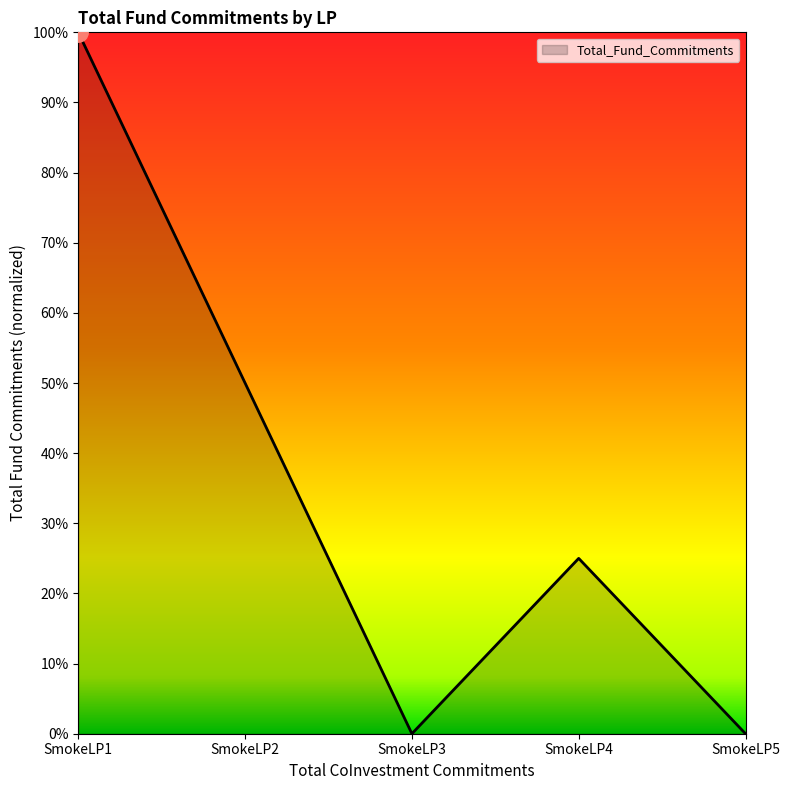

At which category does the data reach its first local valley?

SmokeLP3